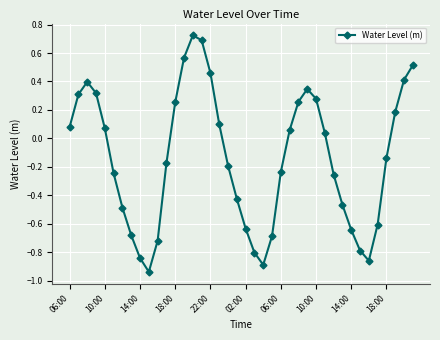

How many data points does each series have?

40